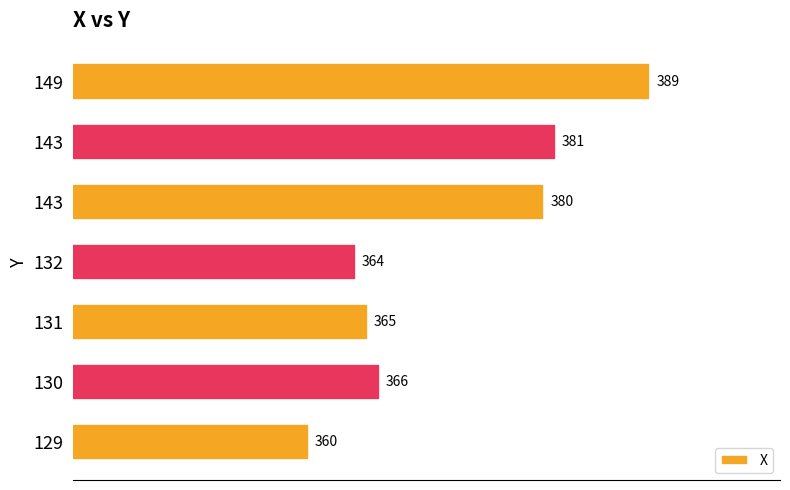

Does the chart contain any negative values?

No